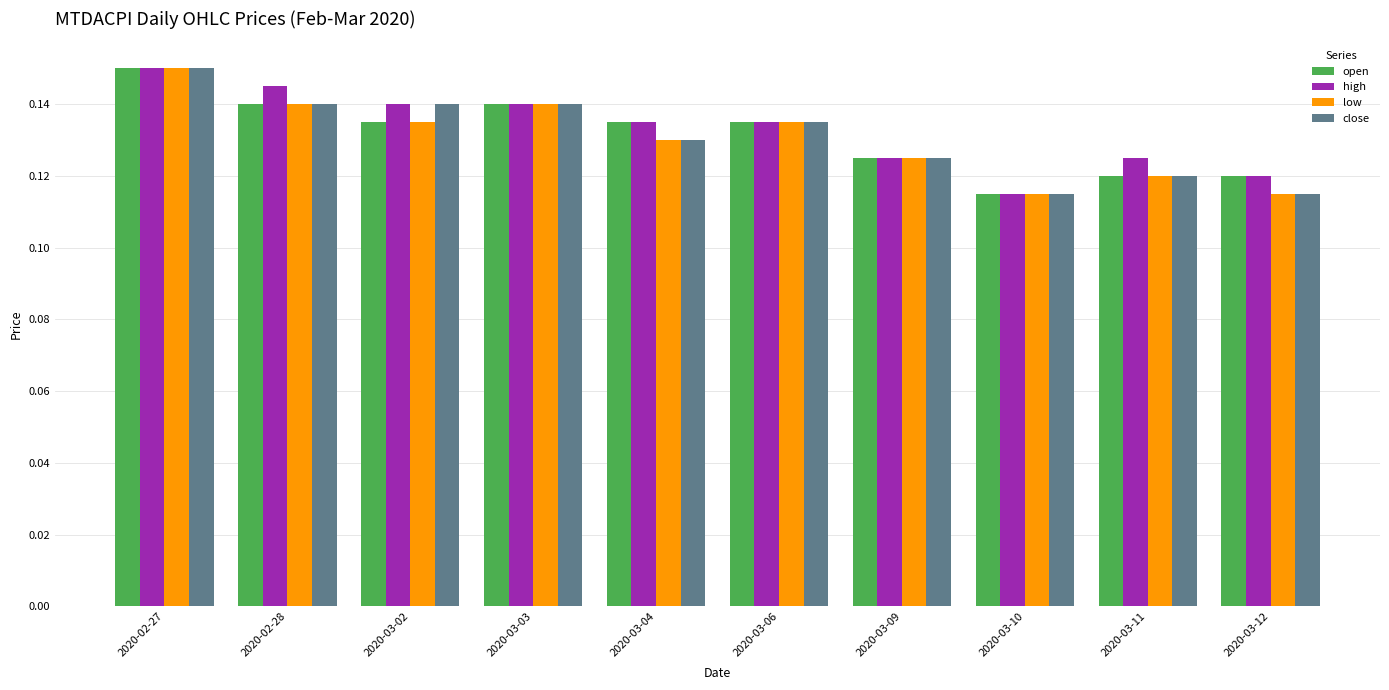

What is the sum of all close values?

1.3